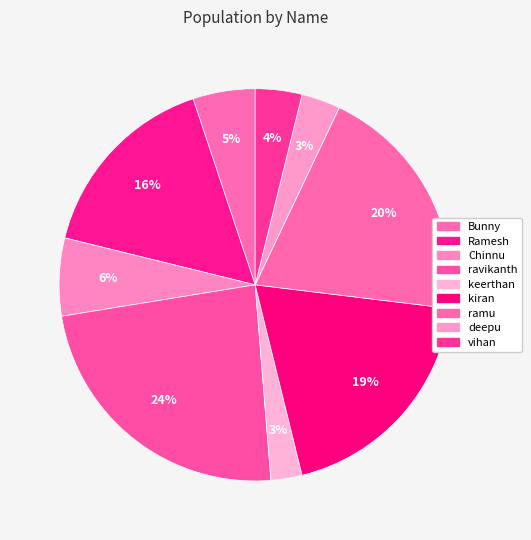

Does Ramesh account for over 50% of the chart?

No